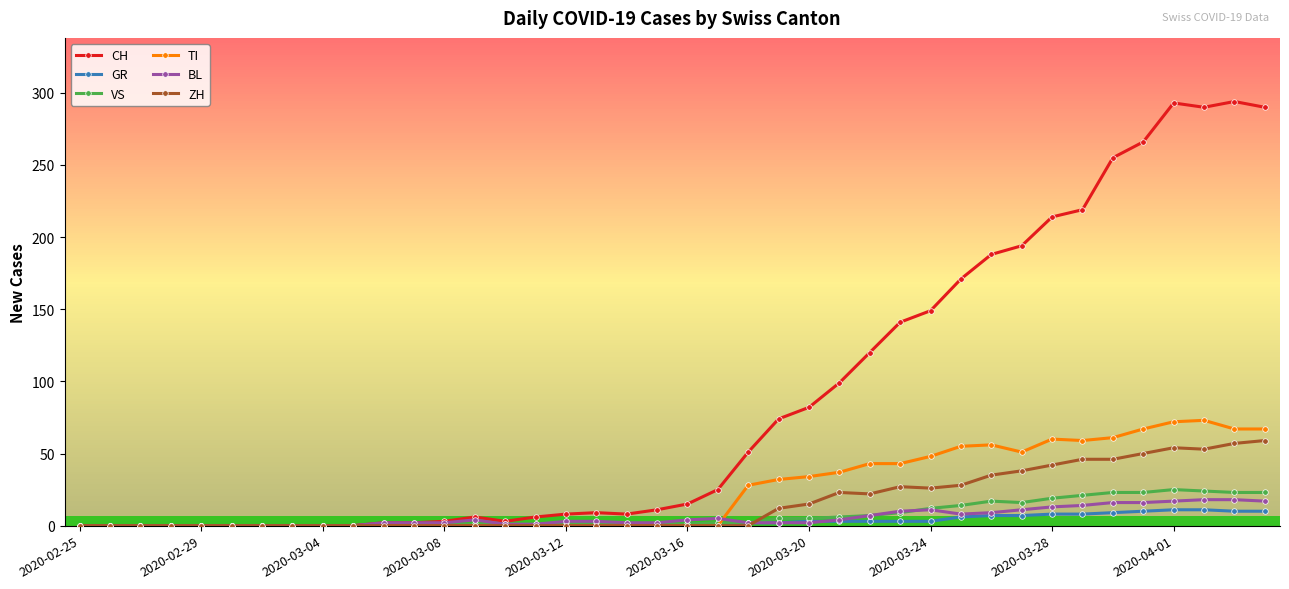

What are all the series names shown in the legend?

CH, GR, VS, TI, BL, ZH